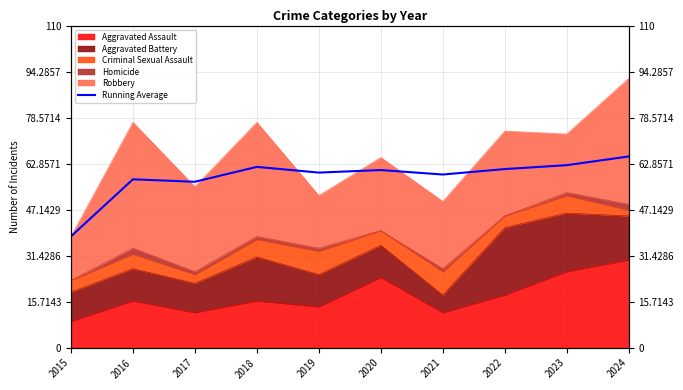

List the labels in order of value, smallest first.

2015, 2017, 2016, 2021, 2019, 2020, 2022, 2018, 2023, 2024